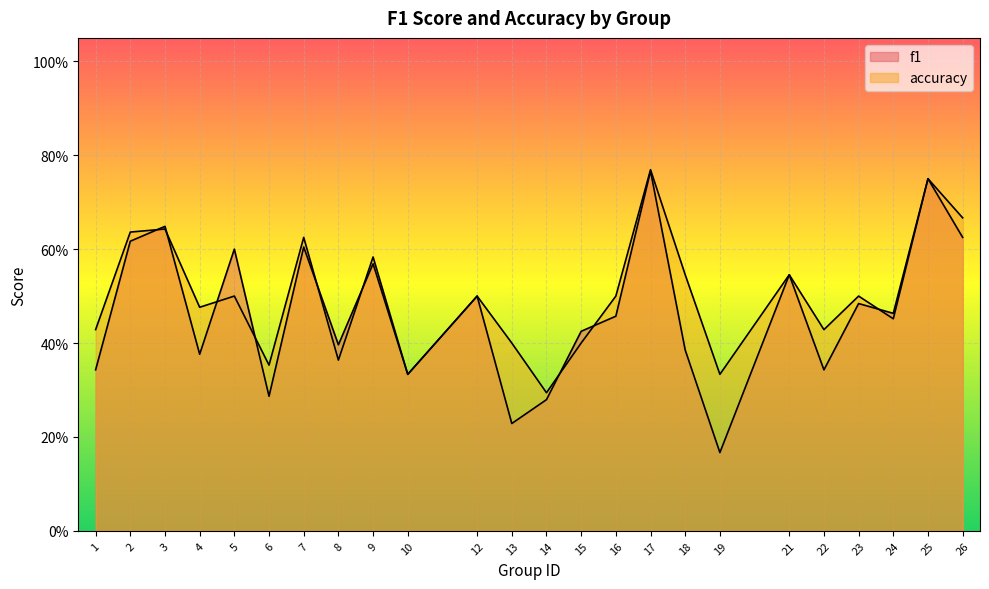

What is the sum of the accuracy values at 15 and 6?

0.8